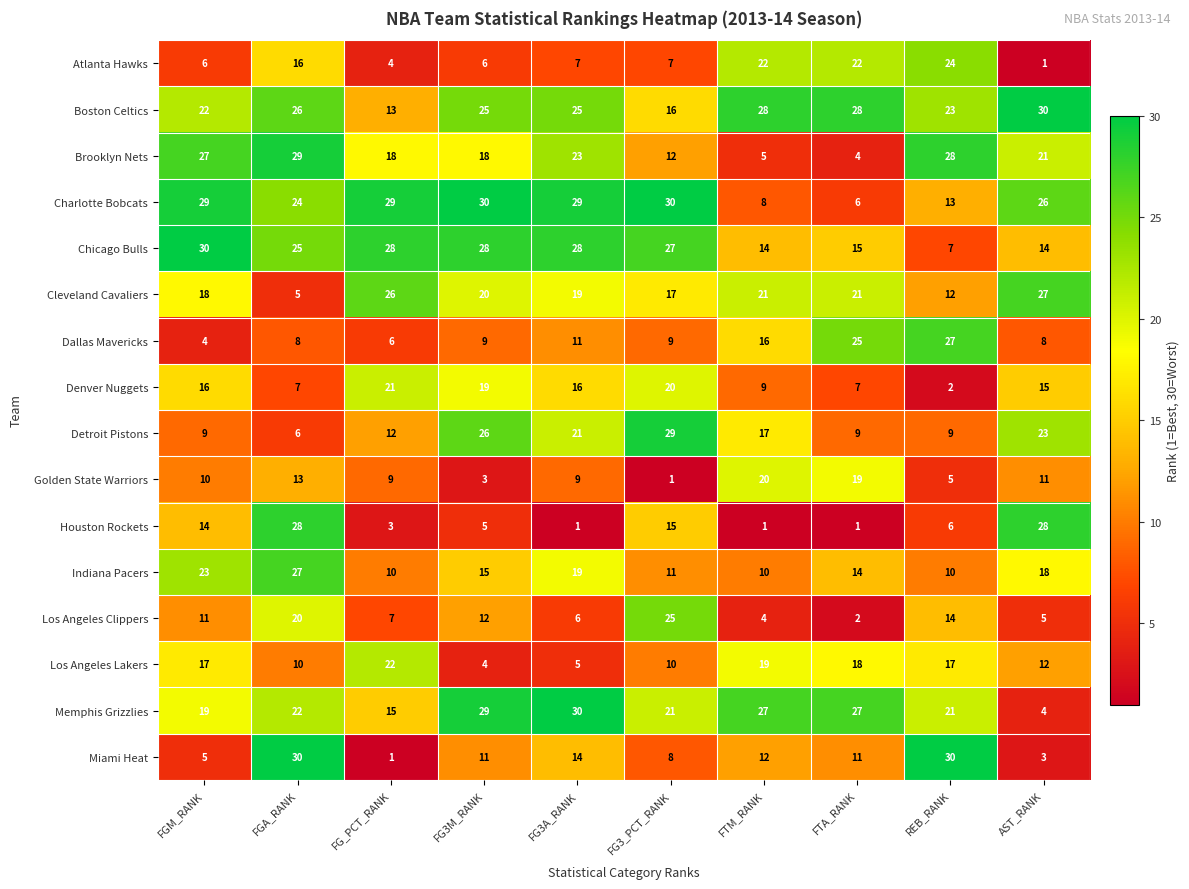

At FG3M_RANK, list the series in order from largest to smallest.

Charlotte Bobcats, Memphis Grizzlies, Chicago Bulls, Detroit Pistons, Boston Celtics, Cleveland Cavaliers, Denver Nuggets, Brooklyn Nets, Indiana Pacers, Los Angeles Clippers, Miami Heat, Dallas Mavericks, Atlanta Hawks, Houston Rockets, Los Angeles Lakers, Golden State Warriors